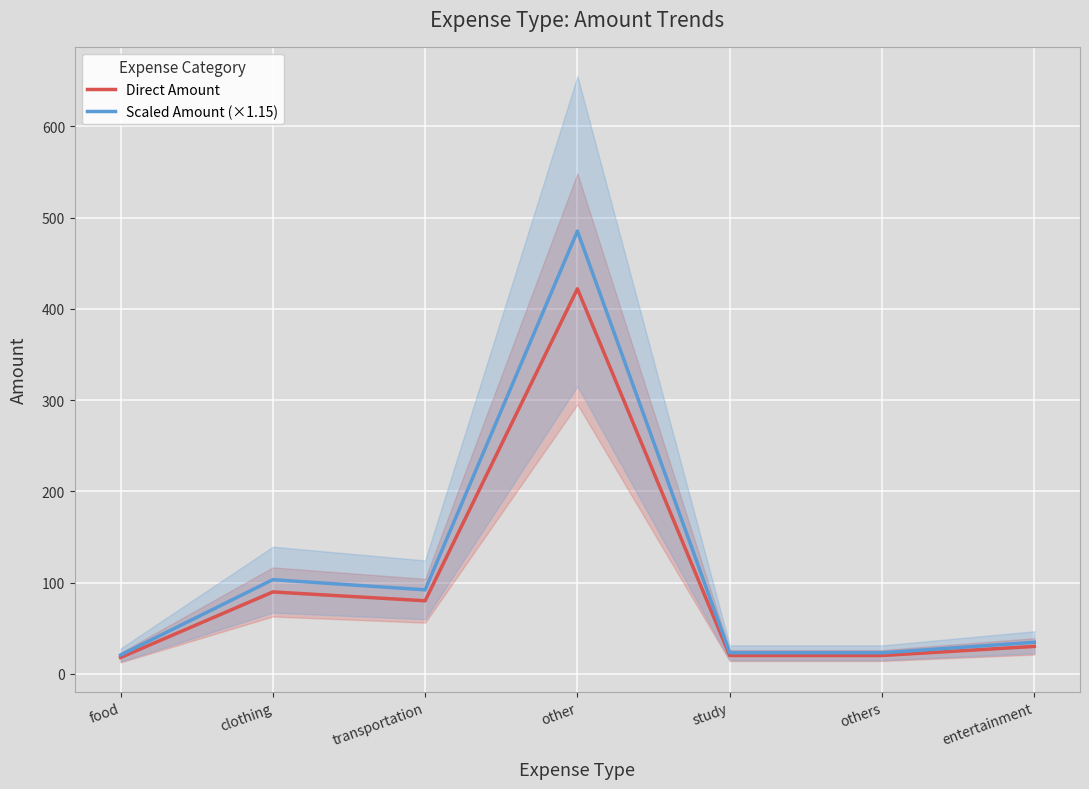

What is the difference between the maximum and minimum values in the Scaled Amount (×1.15) series?

464.8